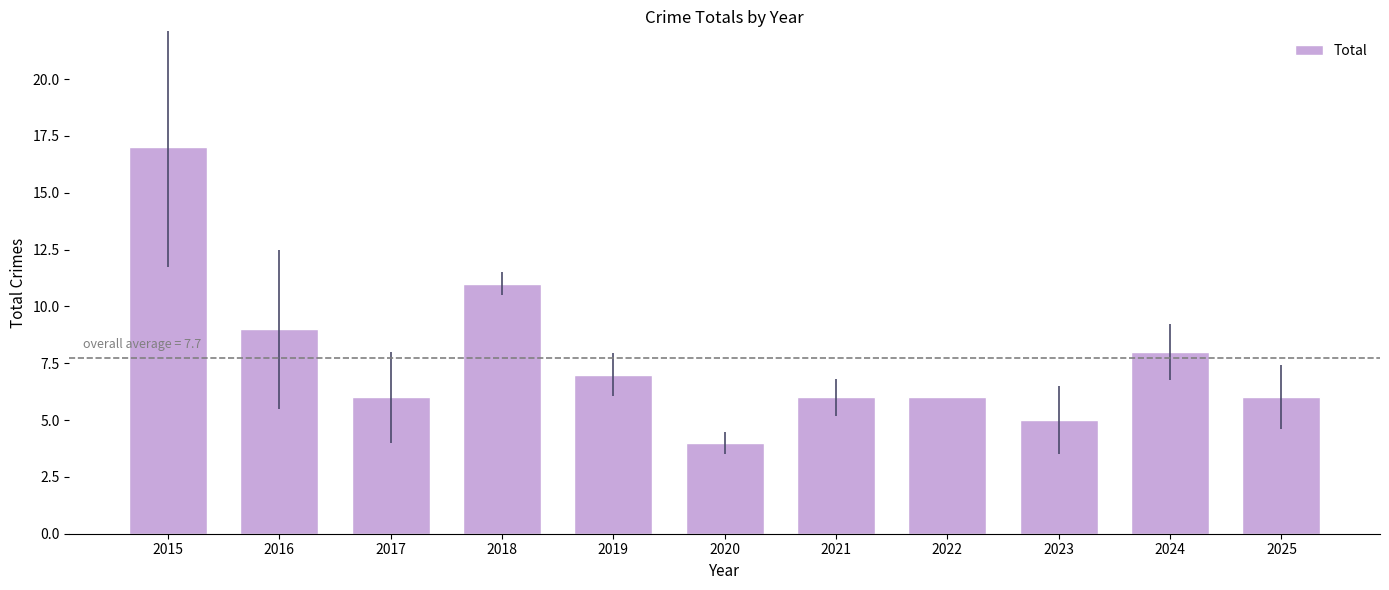

Which label corresponds to the largest value in the chart?

2015